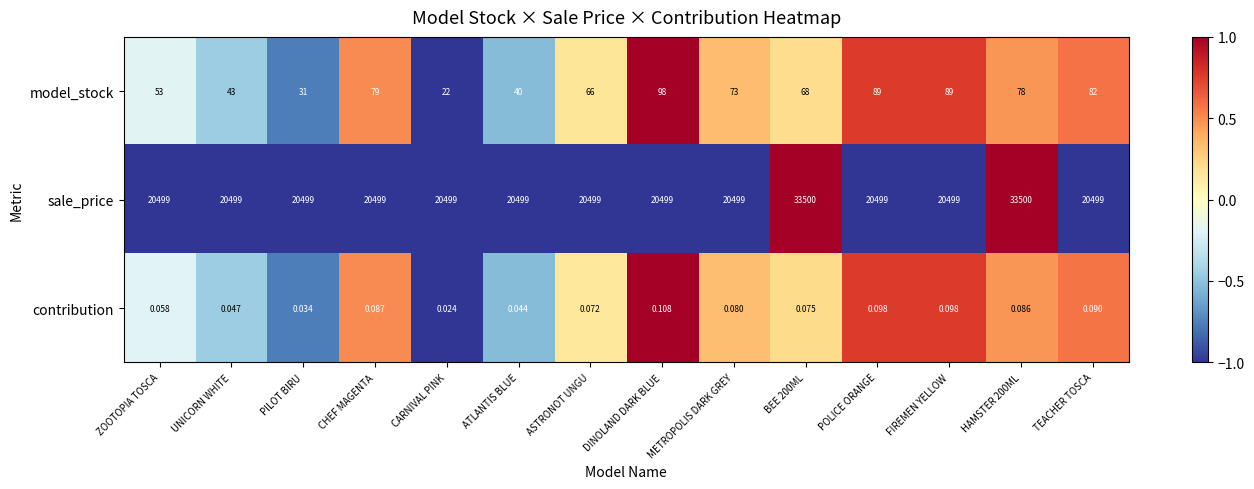

Which series has the largest total across all categories?

sale_price